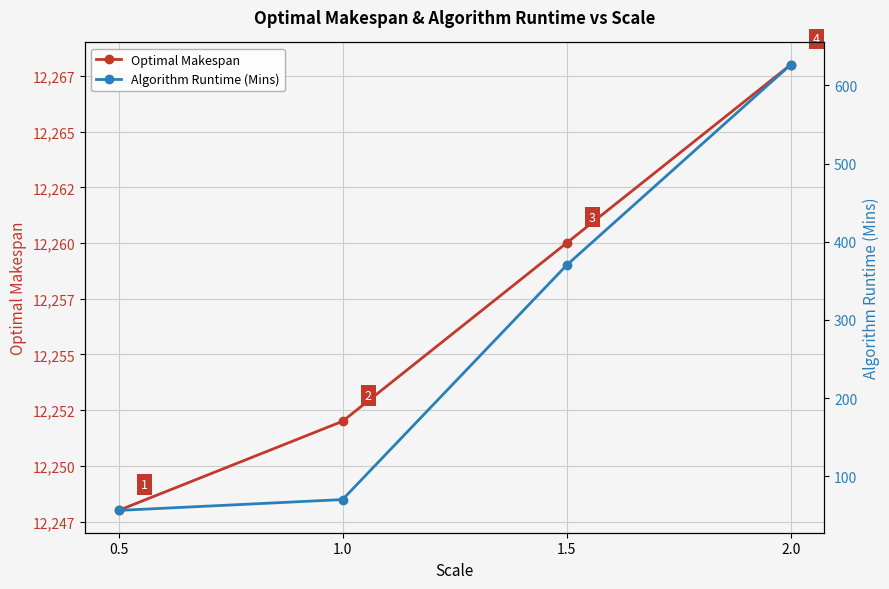

True or false: Algorithm Runtime (Mins) and Optimal Makespan intersect in this chart.

False